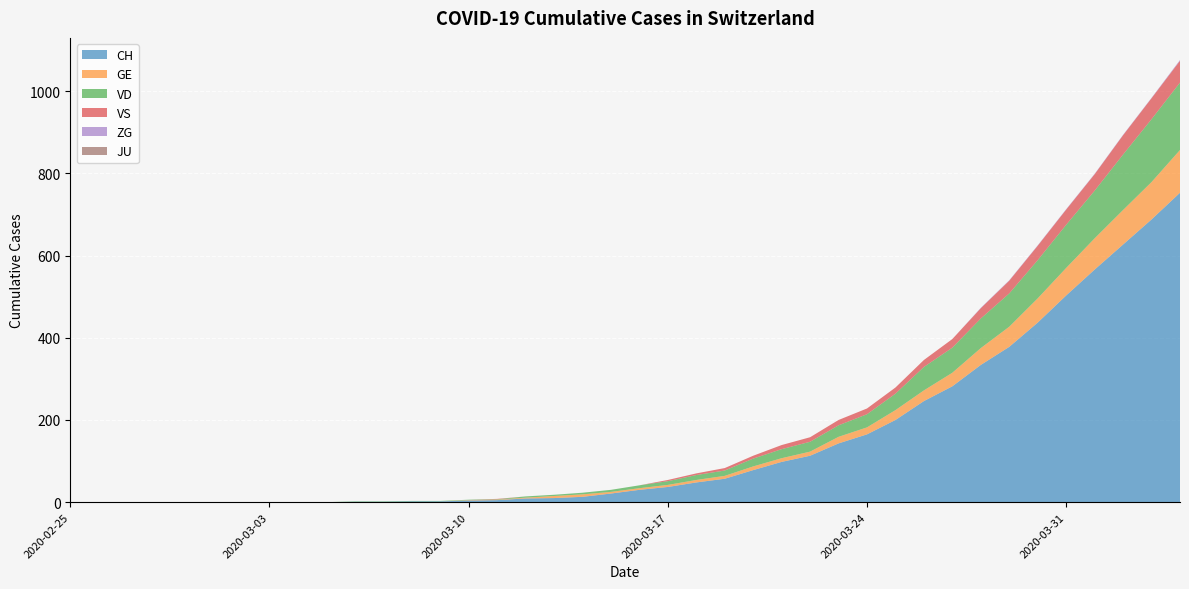

Reading left to right, transcribe all the data shown in this chart.

CH: 2020-02-25=0	2020-02-26=0	2020-02-27=0	2020-02-28=0	2020-02-29=0	2020-03-01=0	2020-03-02=0	2020-03-03=0	2020-03-04=0	2020-03-05=0	2020-03-06=1	2020-03-07=1	2020-03-08=2	2020-03-09=2	2020-03-10=4	2020-03-11=5	2020-03-12=9	2020-03-13=10	2020-03-14=13	2020-03-15=21	2020-03-16=30	2020-03-17=37	2020-03-18=48	2020-03-19=57	2020-03-20=78	2020-03-21=98	2020-03-22=113	2020-03-23=143	2020-03-24=165	2020-03-25=200	2020-03-26=246	2020-03-27=282	2020-03-28=334	2020-03-29=378	2020-03-30=437	2020-03-31=503	2020-04-01=566	2020-04-02=627	2020-04-03=688	2020-04-04=753
GE: 2020-02-25=0	2020-02-26=0	2020-02-27=0	2020-02-28=0	2020-02-29=0	2020-03-01=0	2020-03-02=0	2020-03-03=0	2020-03-04=0	2020-03-05=0	2020-03-06=0	2020-03-07=0	2020-03-08=0	2020-03-09=0	2020-03-10=1	2020-03-11=1	2020-03-12=2	2020-03-13=5	2020-03-14=6	2020-03-15=4	2020-03-16=4	2020-03-17=5	2020-03-18=6	2020-03-19=7	2020-03-20=9	2020-03-21=9	2020-03-22=10	2020-03-23=16	2020-03-24=17	2020-03-25=24	2020-03-26=26	2020-03-27=33	2020-03-28=41	2020-03-29=49	2020-03-30=59	2020-03-31=67	2020-04-01=76	2020-04-02=84	2020-04-03=91	2020-04-04=104
VD: 2020-02-25=0	2020-02-26=0	2020-02-27=0	2020-02-28=0	2020-02-29=0	2020-03-01=0	2020-03-02=0	2020-03-03=0	2020-03-04=0	2020-03-05=0	2020-03-06=1	2020-03-07=1	2020-03-08=1	2020-03-09=1	2020-03-10=1	2020-03-11=1	2020-03-12=3	2020-03-13=3	2020-03-14=4	2020-03-15=5	2020-03-16=7	2020-03-17=9	2020-03-18=12	2020-03-19=13	2020-03-20=19	2020-03-21=22	2020-03-22=24	2020-03-23=28	2020-03-24=32	2020-03-25=40	2020-03-26=57	2020-03-27=61	2020-03-28=72	2020-03-29=81	2020-03-30=93	2020-03-31=105	2020-04-01=116	2020-04-02=135	2020-04-03=153	2020-04-04=164
VS: 2020-02-25=0	2020-02-26=0	2020-02-27=0	2020-02-28=0	2020-02-29=0	2020-03-01=0	2020-03-02=0	2020-03-03=0	2020-03-04=0	2020-03-05=0	2020-03-06=0	2020-03-07=0	2020-03-08=0	2020-03-09=0	2020-03-10=0	2020-03-11=1	2020-03-12=0	2020-03-13=0	2020-03-14=0	2020-03-15=0	2020-03-16=0	2020-03-17=3	2020-03-18=4	2020-03-19=6	2020-03-20=7	2020-03-21=10	2020-03-22=11	2020-03-23=13	2020-03-24=14	2020-03-25=15	2020-03-26=17	2020-03-27=21	2020-03-28=25	2020-03-29=31	2020-03-30=35	2020-03-31=37	2020-04-01=40	2020-04-02=47	2020-04-03=51	2020-04-04=53
ZG: 2020-02-25=0	2020-02-26=0	2020-02-27=0	2020-02-28=0	2020-02-29=0	2020-03-01=0	2020-03-02=0	2020-03-03=0	2020-03-04=0	2020-03-05=0	2020-03-06=0	2020-03-07=0	2020-03-08=0	2020-03-09=0	2020-03-10=0	2020-03-11=0	2020-03-12=0	2020-03-13=0	2020-03-14=0	2020-03-15=0	2020-03-16=0	2020-03-17=0	2020-03-18=0	2020-03-19=0	2020-03-20=0	2020-03-21=0	2020-03-22=0	2020-03-23=0	2020-03-24=0	2020-03-25=0	2020-03-26=0	2020-03-27=0	2020-03-28=1	2020-03-29=1	2020-03-30=1	2020-03-31=1	2020-04-01=1	2020-04-02=1	2020-04-03=1	2020-04-04=2
JU: 2020-02-25=0	2020-02-26=0	2020-02-27=0	2020-02-28=0	2020-02-29=0	2020-03-01=0	2020-03-02=0	2020-03-03=0	2020-03-04=0	2020-03-05=0	2020-03-06=0	2020-03-07=0	2020-03-08=0	2020-03-09=0	2020-03-10=0	2020-03-11=0	2020-03-12=0	2020-03-13=0	2020-03-14=0	2020-03-15=0	2020-03-16=0	2020-03-17=0	2020-03-18=0	2020-03-19=0	2020-03-20=0	2020-03-21=0	2020-03-22=0	2020-03-23=0	2020-03-24=0	2020-03-25=0	2020-03-26=0	2020-03-27=0	2020-03-28=0	2020-03-29=0	2020-03-30=0	2020-03-31=0	2020-04-01=0	2020-04-02=0	2020-04-03=0	2020-04-04=0